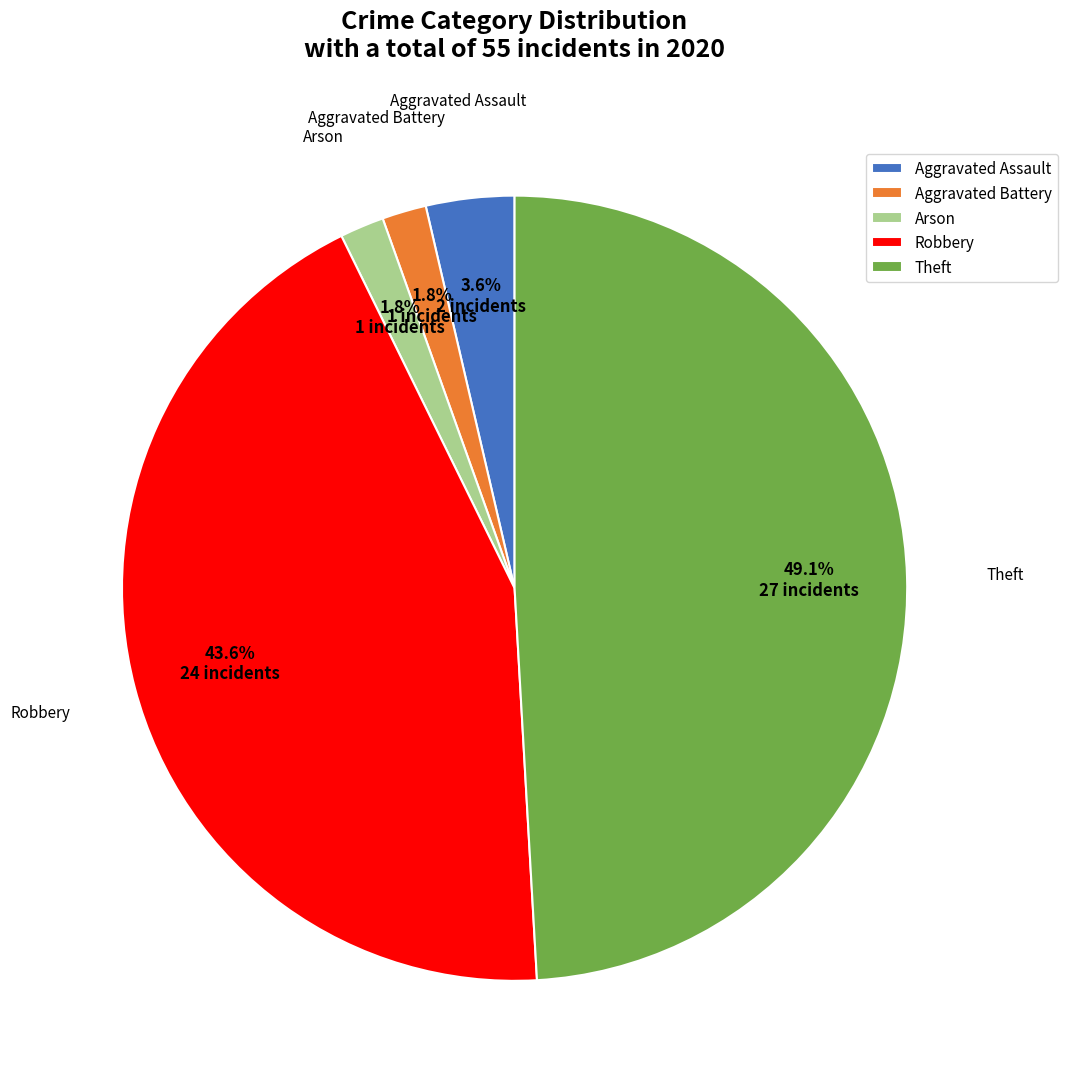

Which slice is the largest?

Theft